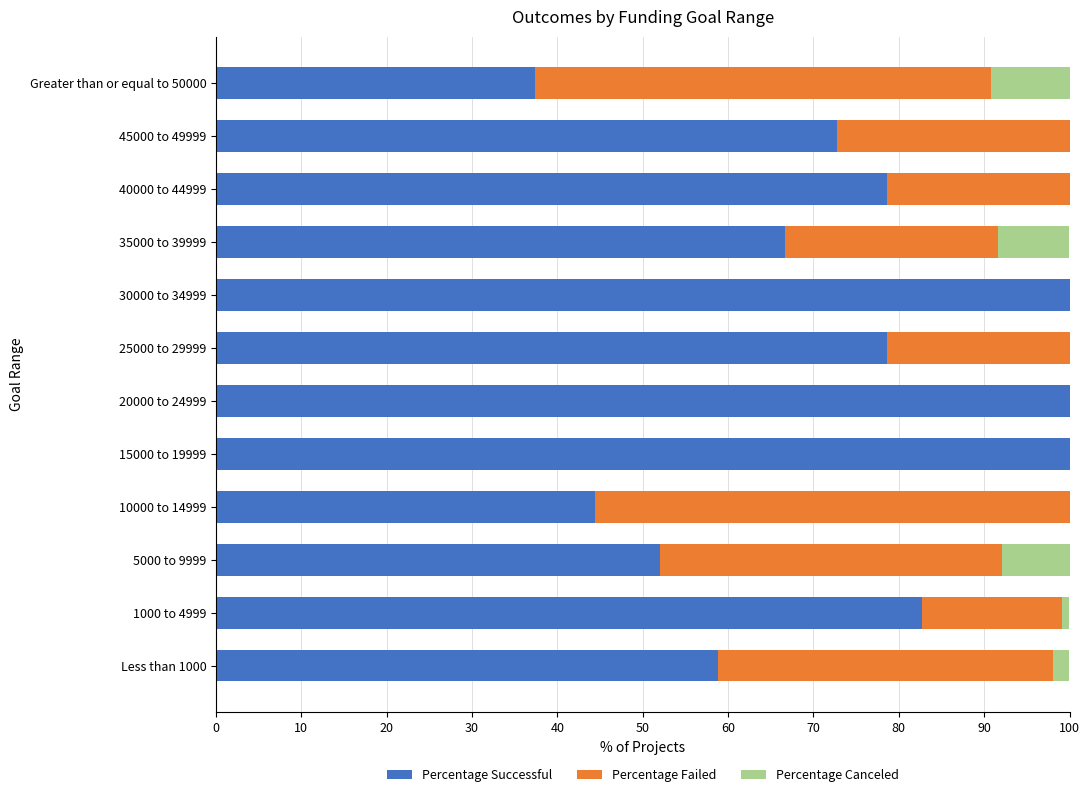

What are all the series names shown in the legend?

Percentage Successful, Percentage Failed, Percentage Canceled